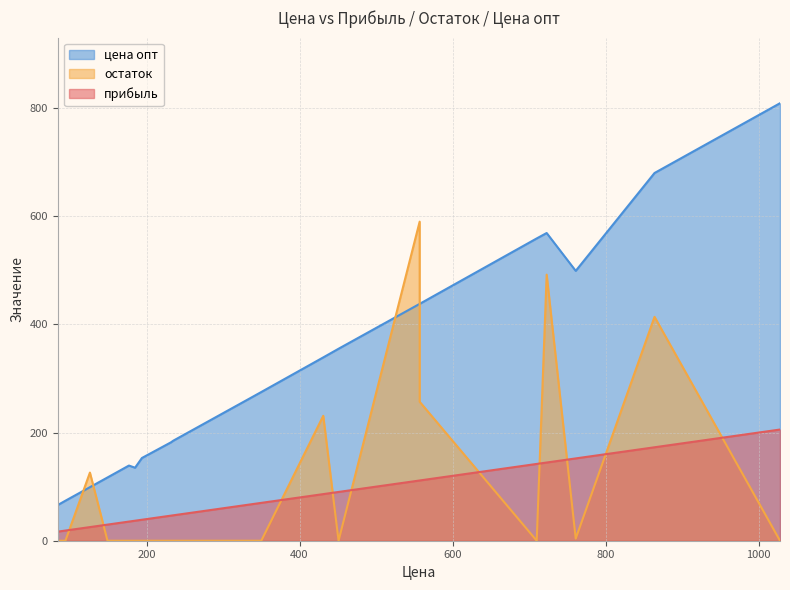

What is the difference between the highest and lowest values at 126?

100.8